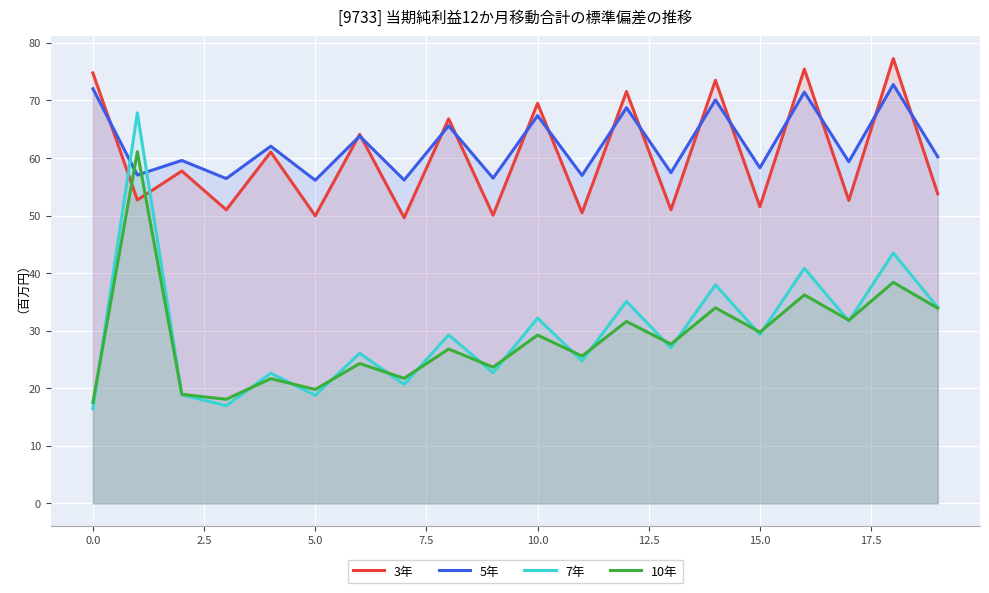

Which series has the widest spread of values?

7年